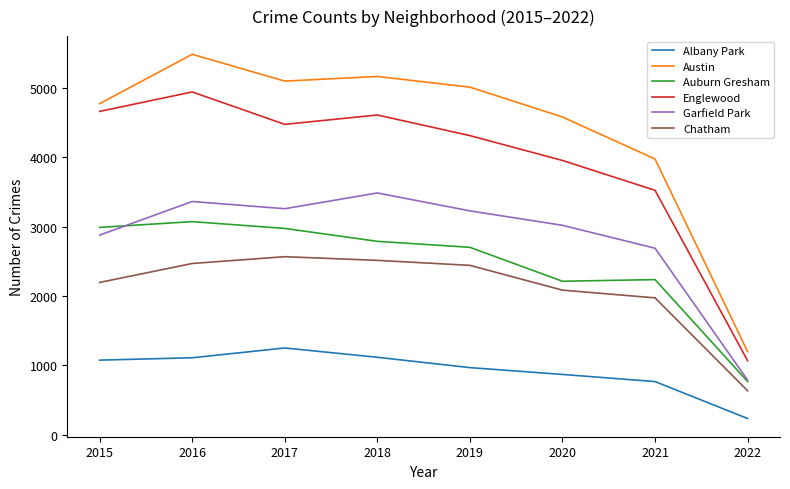

True or false: Auburn Gresham and Chatham intersect in this chart.

False